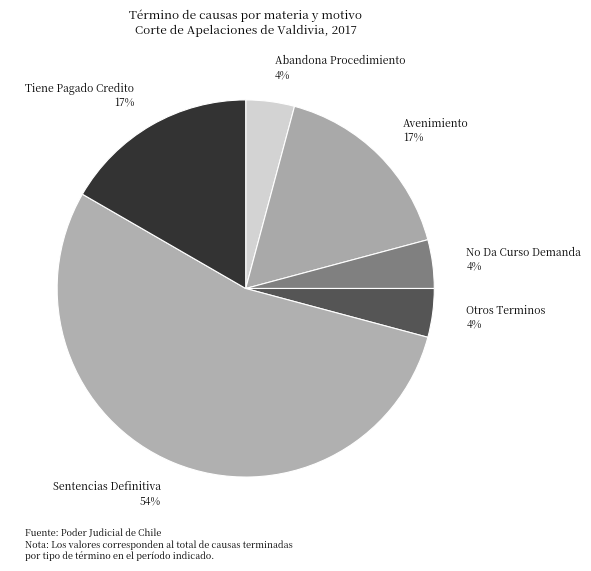

Which category has the biggest portion of the pie?

Sentencias Definitiva